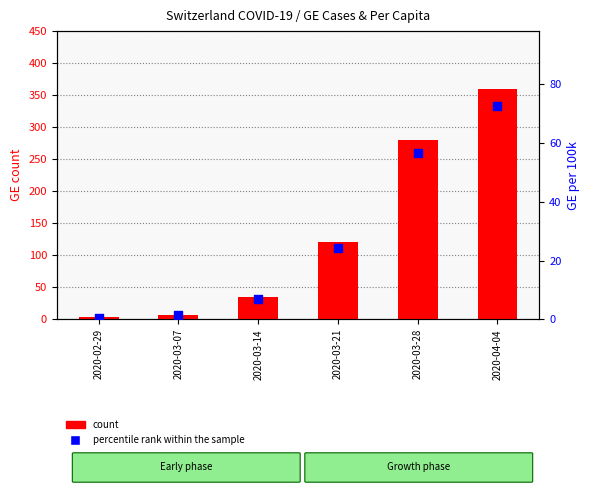

At which category is the sum across all series the highest?

2020-04-04